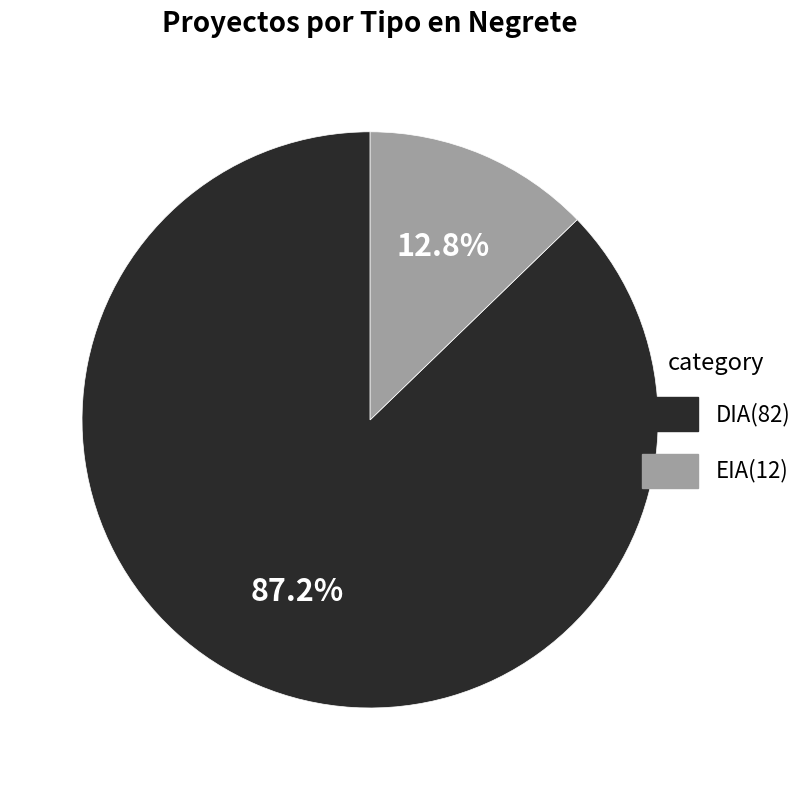

Is it true that EIA is 13% of the pie?

True